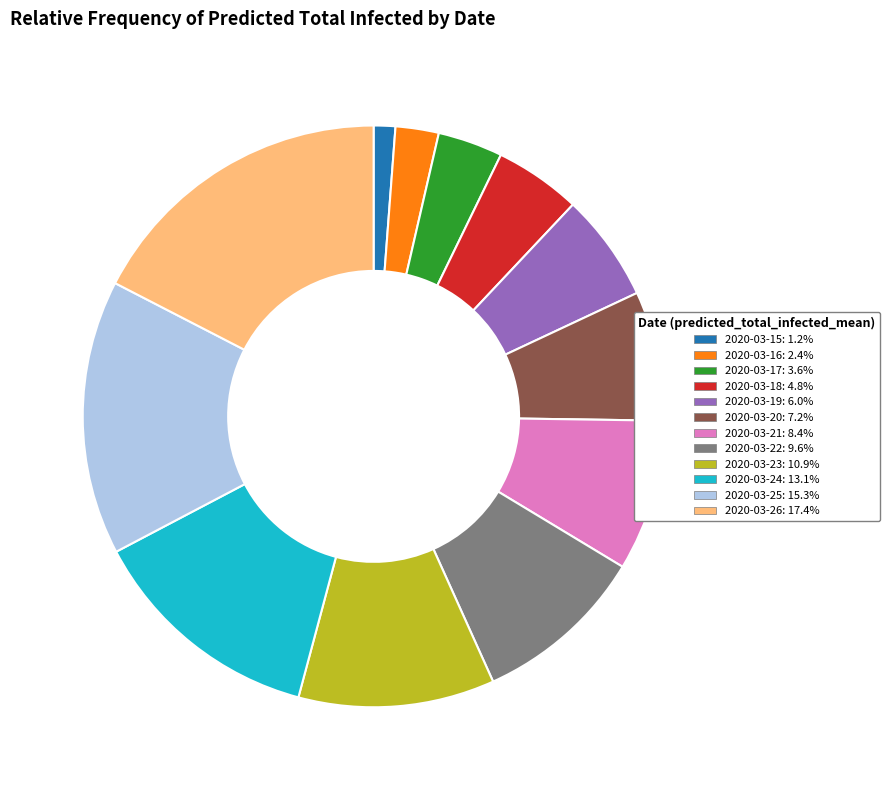

Which category has the biggest portion of the pie?

2020-03-26